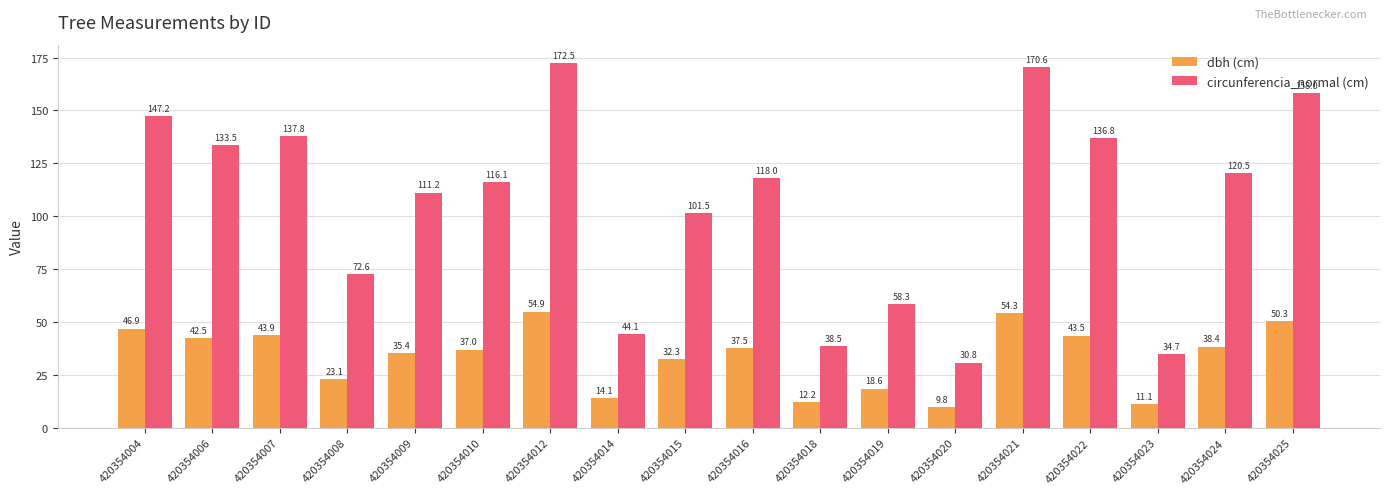

What is the total value across all series at 420354012?

227.4